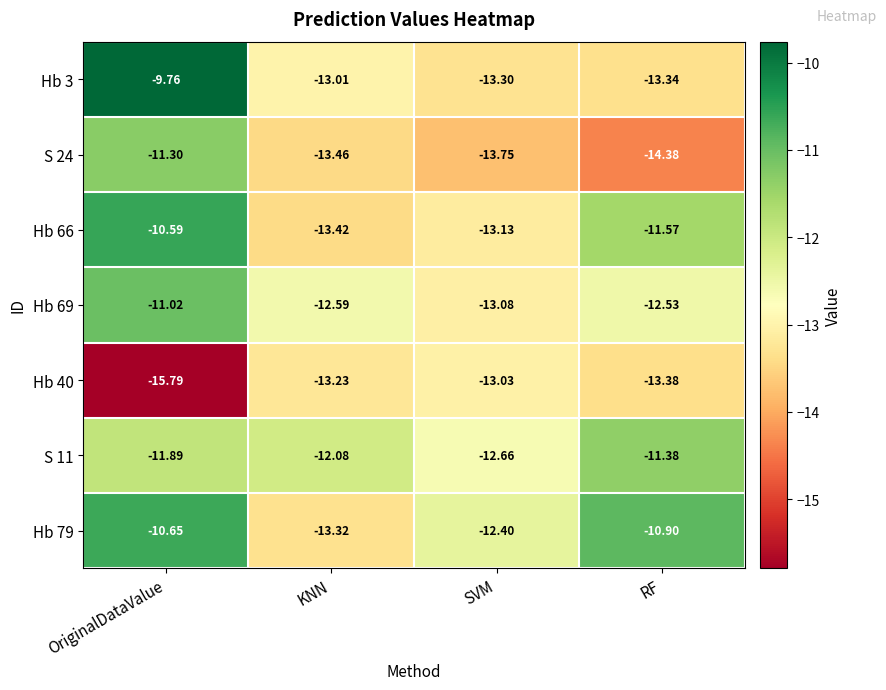

List the labels in order of Hb 3 value, largest first.

OriginalDataValue, KNN, SVM, RF